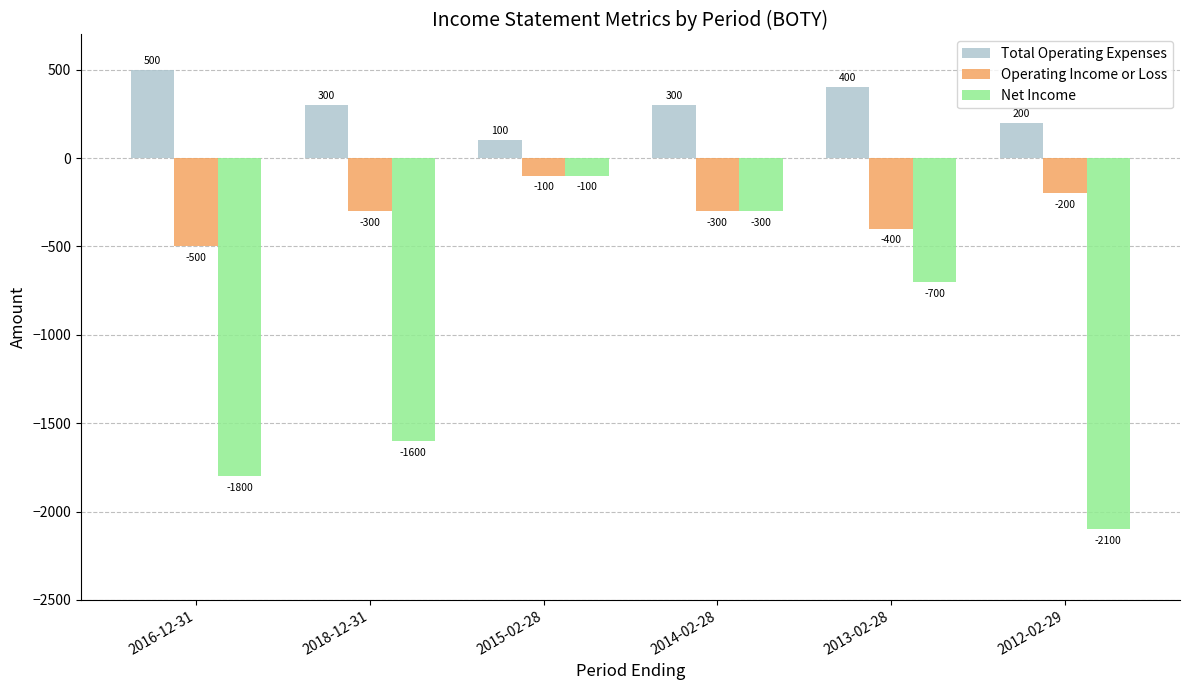

What is the sum of the Net Income values at 2012-02-29 and 2015-02-28?

-2200